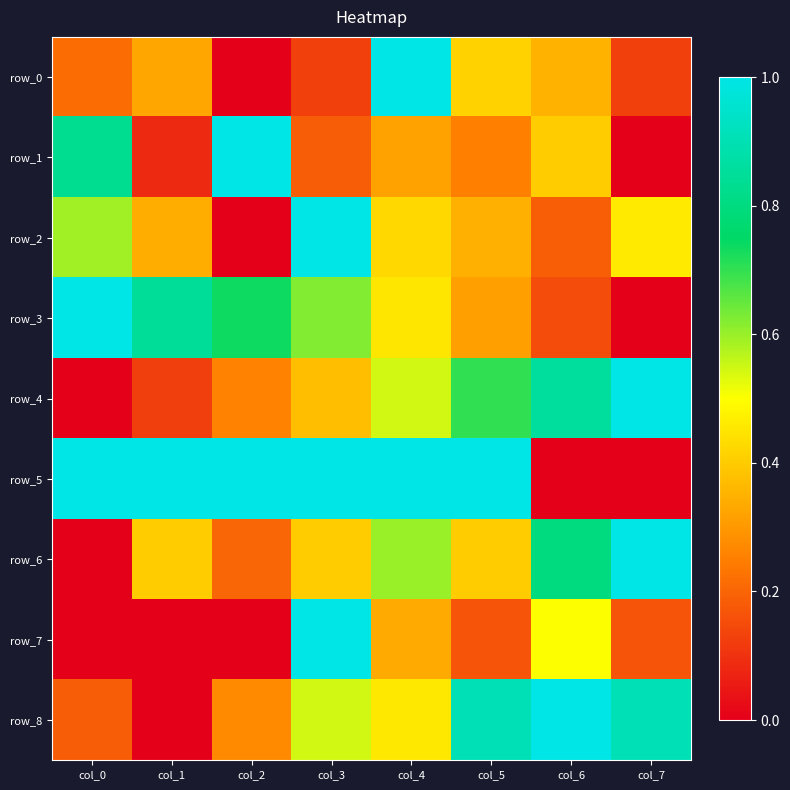

Reading right to left, list all the values displayed in this chart.

row_0: col_7=0.1	col_6=0.3	col_5=0.4	col_4=1.0	col_3=0.1	col_2=0.0	col_1=0.3	col_0=0.2
row_1: col_7=0.0	col_6=0.4	col_5=0.3	col_4=0.3	col_3=0.2	col_2=1.0	col_1=0.1	col_0=0.8
row_2: col_7=0.5	col_6=0.2	col_5=0.3	col_4=0.4	col_3=1.0	col_2=0.0	col_1=0.3	col_0=0.6
row_3: col_7=0.0	col_6=0.2	col_5=0.3	col_4=0.4	col_3=0.6	col_2=0.7	col_1=0.8	col_0=1.0
row_4: col_7=1.0	col_6=0.9	col_5=0.7	col_4=0.5	col_3=0.4	col_2=0.3	col_1=0.1	col_0=0.0
row_5: col_7=0.0	col_6=0.0	col_5=1.0	col_4=1.0	col_3=1.0	col_2=1.0	col_1=1.0	col_0=1.0
row_6: col_7=1.0	col_6=0.8	col_5=0.4	col_4=0.6	col_3=0.4	col_2=0.2	col_1=0.4	col_0=0.0
row_7: col_7=0.2	col_6=0.5	col_5=0.2	col_4=0.3	col_3=1.0	col_2=0.0	col_1=0.0	col_0=0.0
row_8: col_7=0.9	col_6=1.0	col_5=0.9	col_4=0.5	col_3=0.5	col_2=0.3	col_1=0.0	col_0=0.2